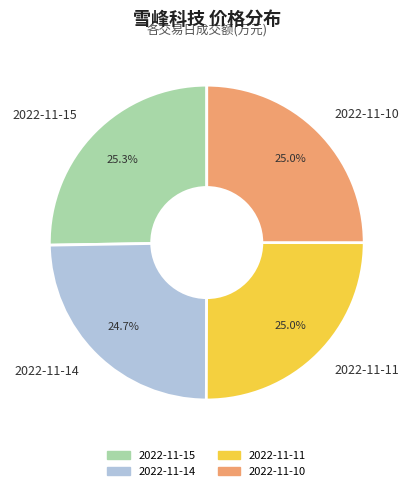

What percentage do 2022-11-10 and 2022-11-14 together represent?

49.7%